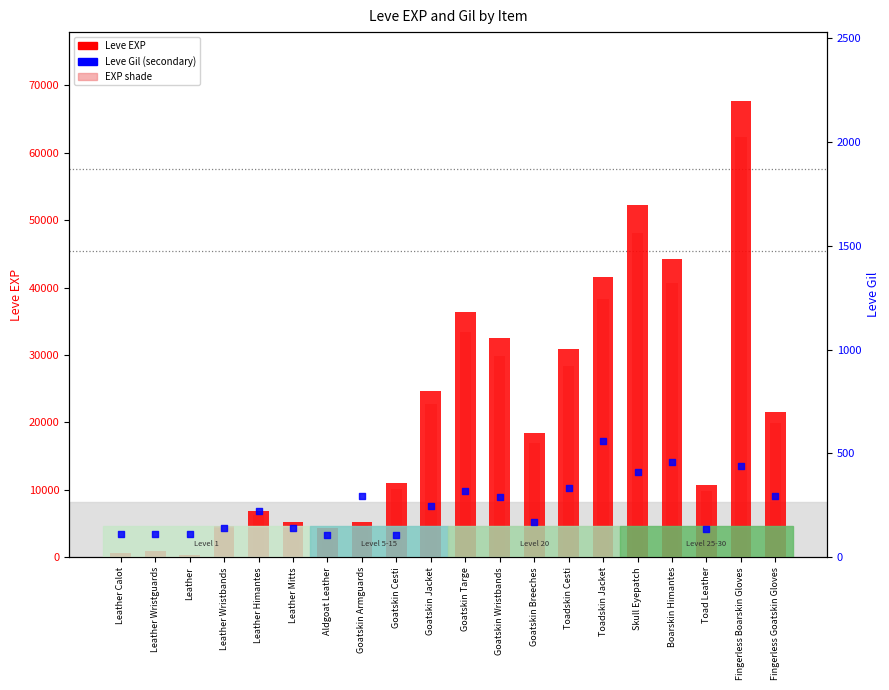

At which category is the sum across all series the highest?

Fingerless Boarskin Gloves